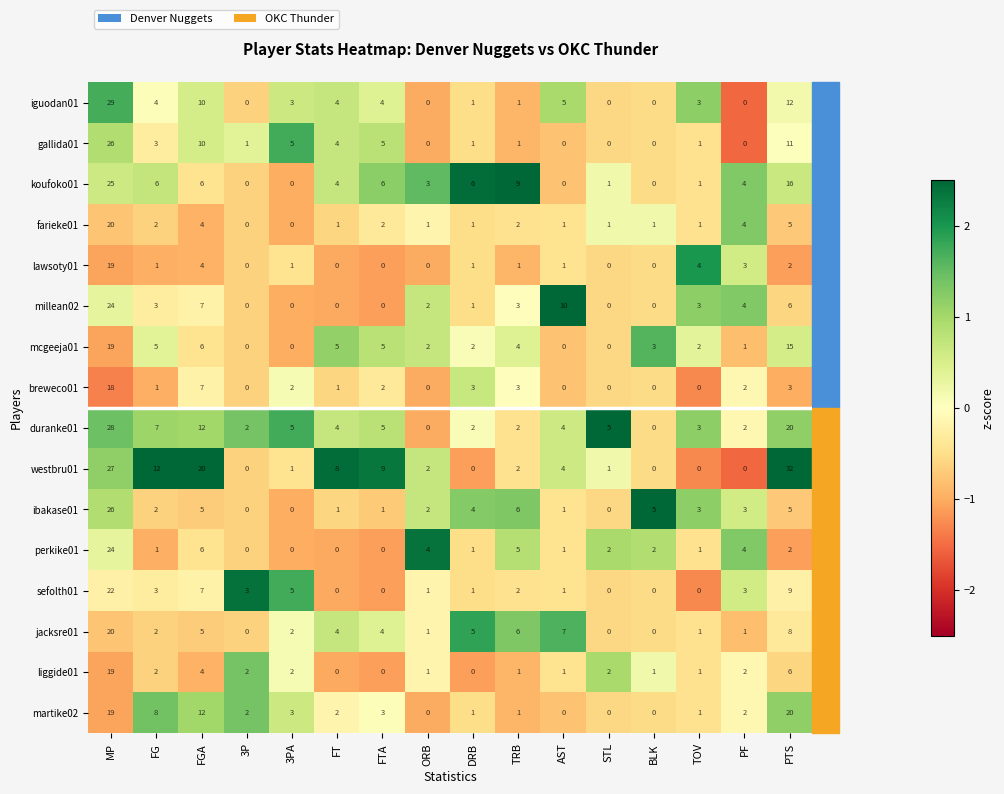

What is the smallest value displayed?

0